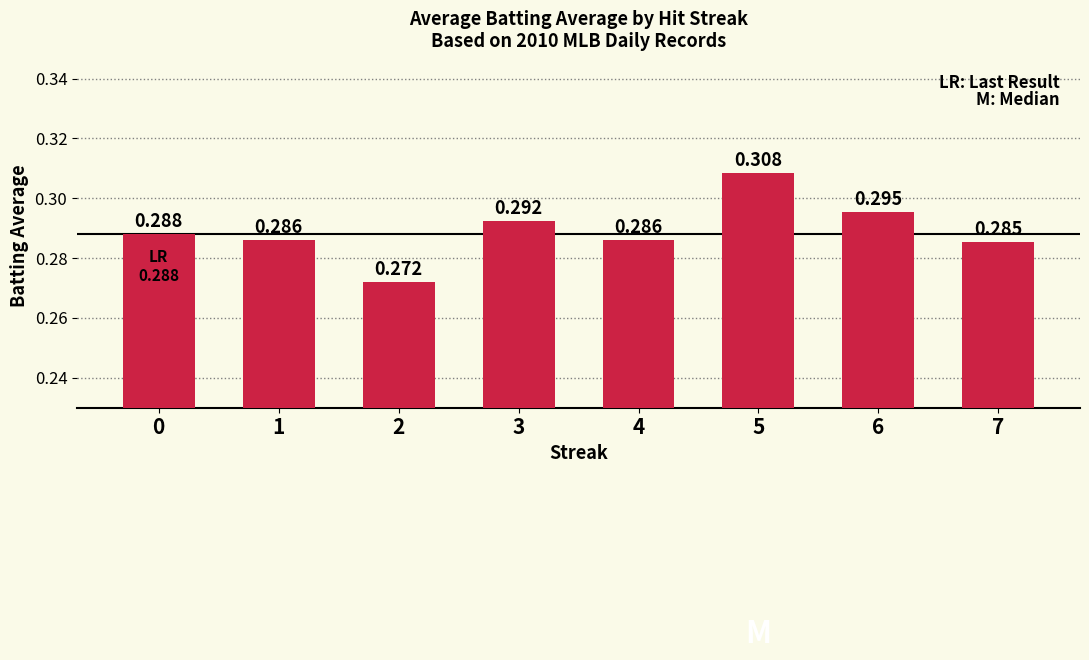

Count the number of categories in the chart.

8